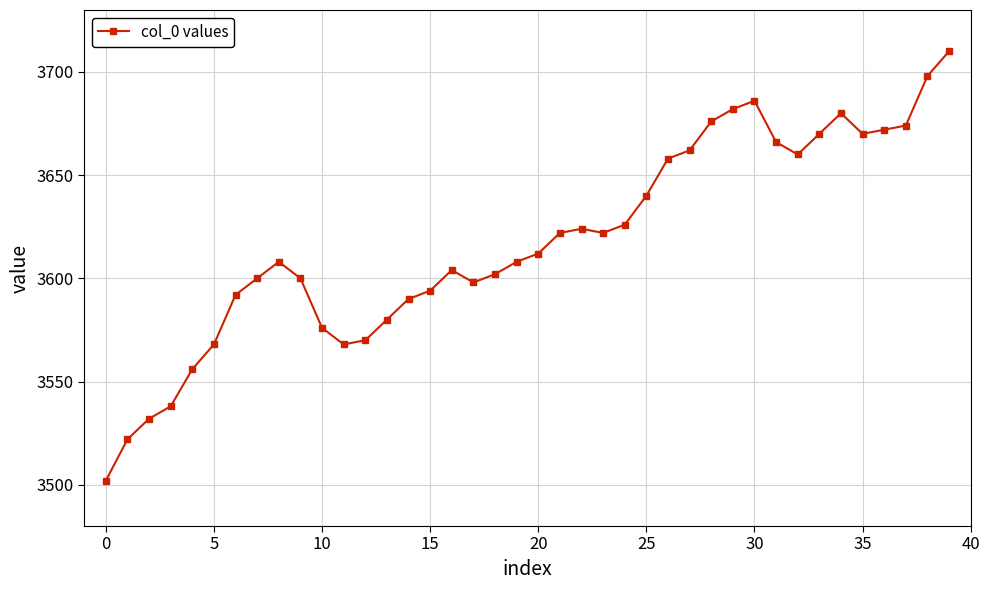

What is the smallest value displayed?

3502